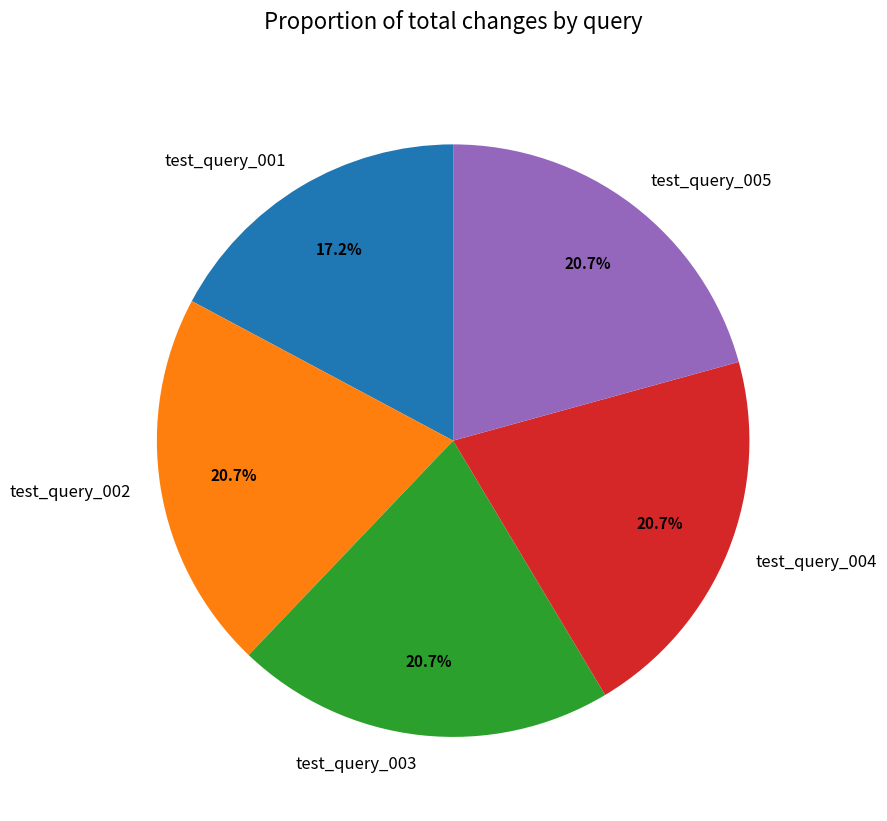

To the nearest percent, what percentage of the pie is test_query_004?

21%